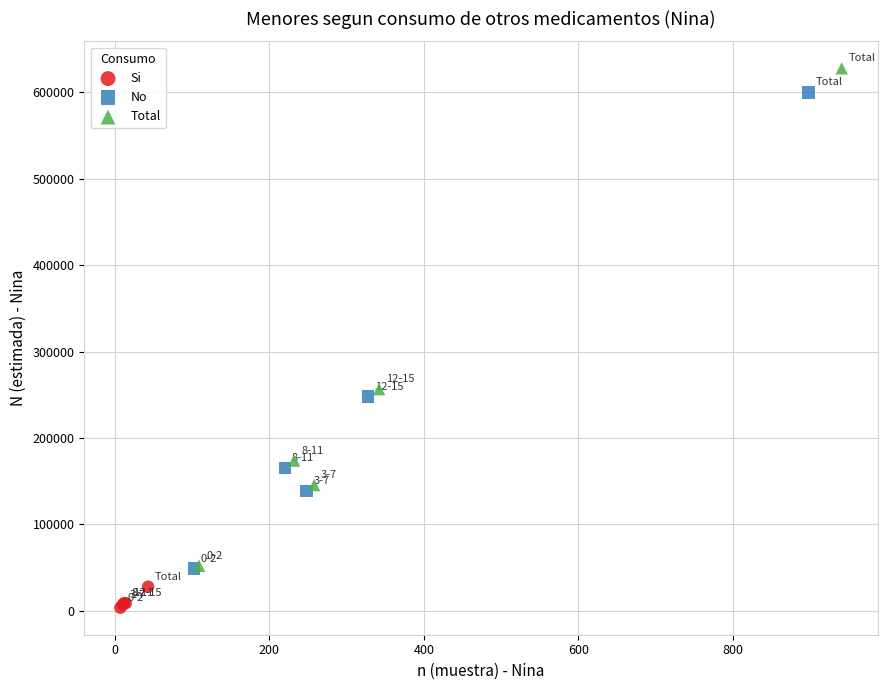

Which series contains the lowest Y value?

Si